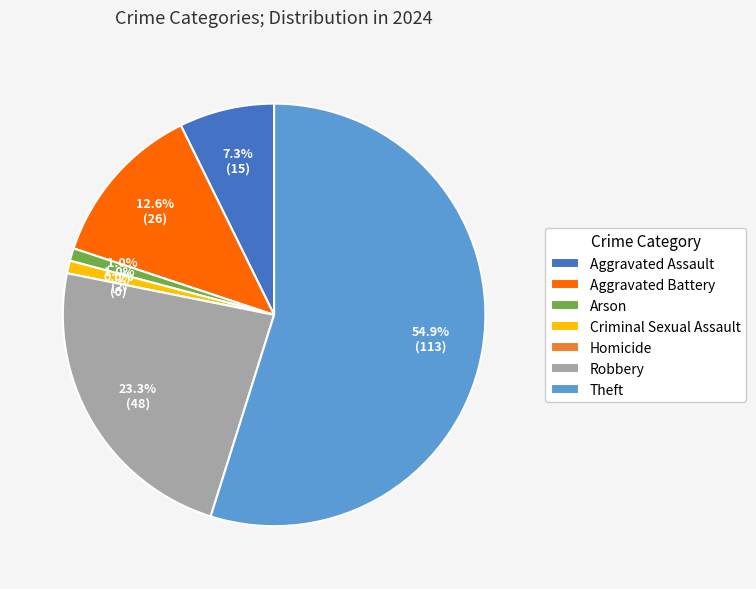

To the nearest percent, what portion does Aggravated Assault represent?

7%